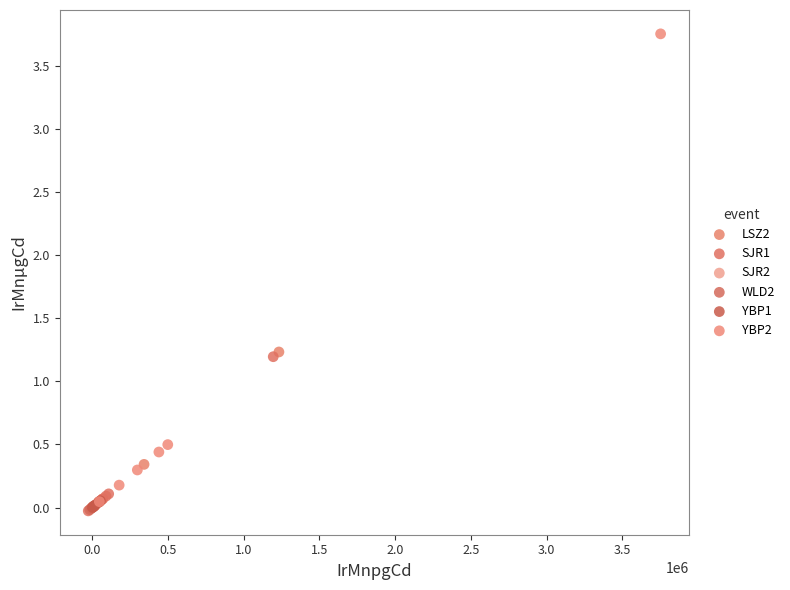

Which series has the widest spread of Y values?

YBP2